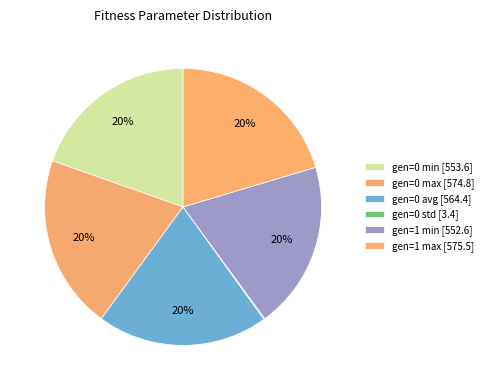

Count the number of slices in the pie.

6